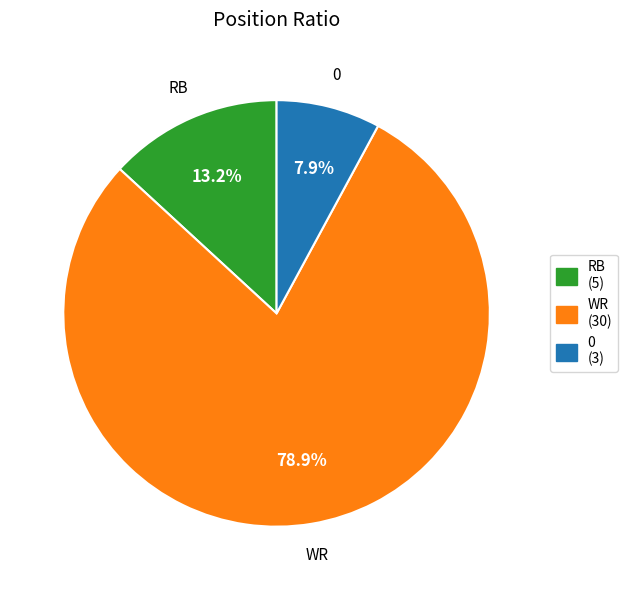

To the nearest percent, what percentage of the pie is WR?

79%